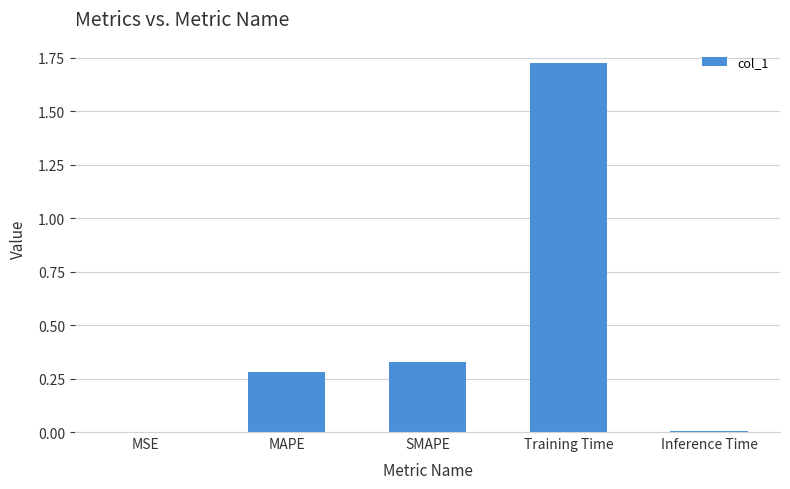

At which category does the chart reach its peak across all series?

Training Time